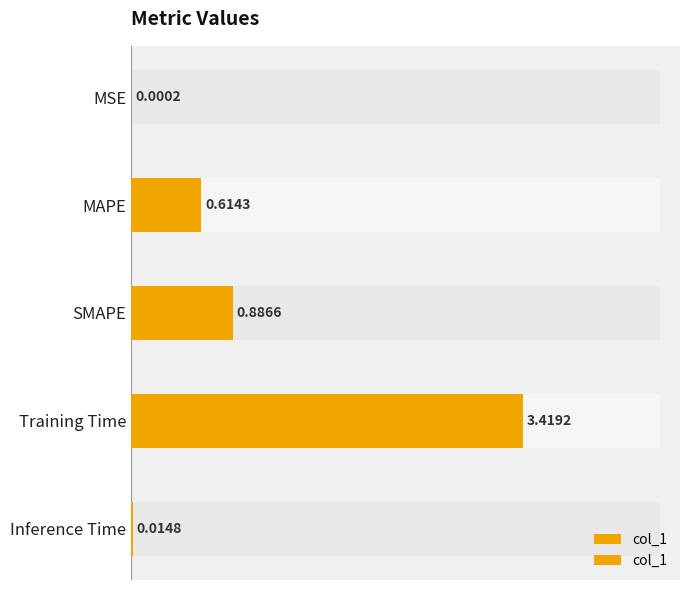

What is the value of the 2nd bar from the left?

0.6